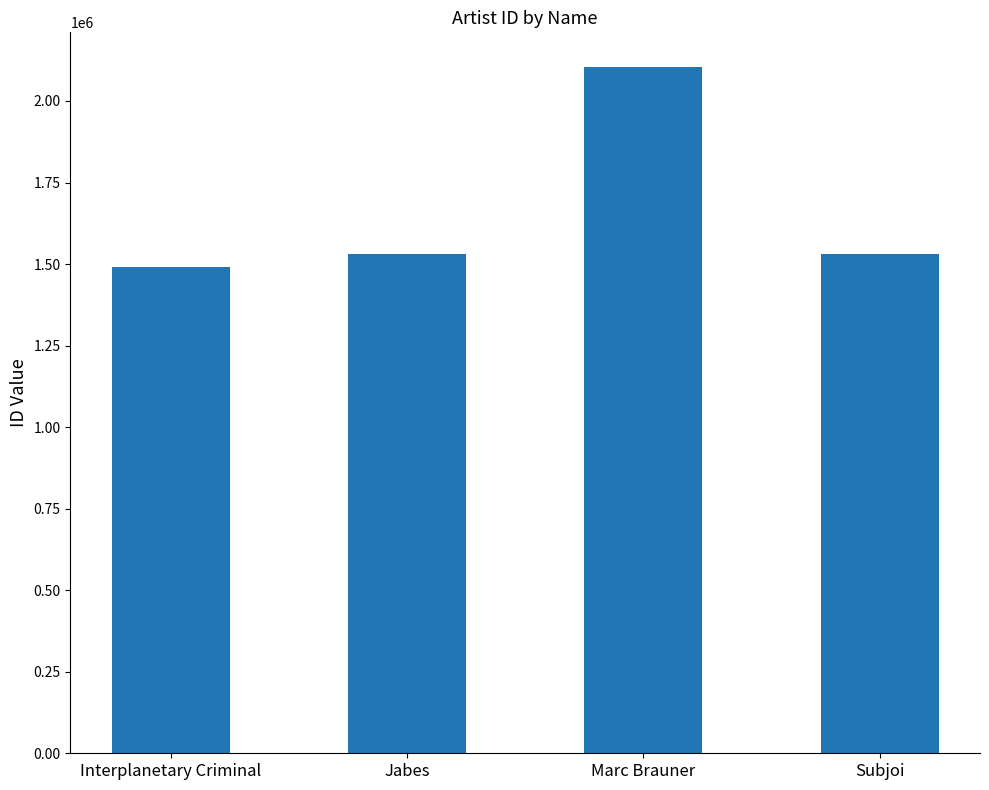

The chart shows a value of 1489776 at Interplanetary Criminal. True or false?

True